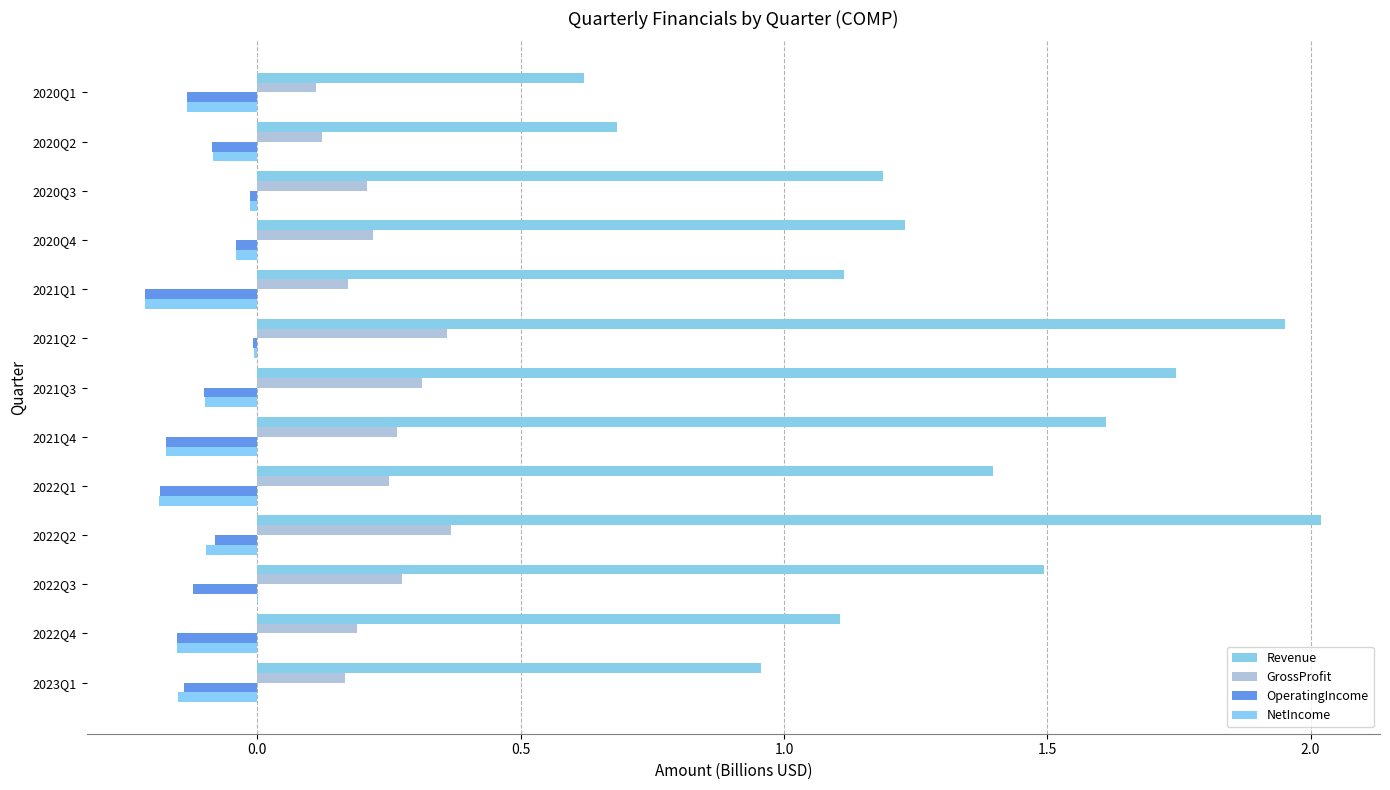

Count the number of data series in this chart.

4